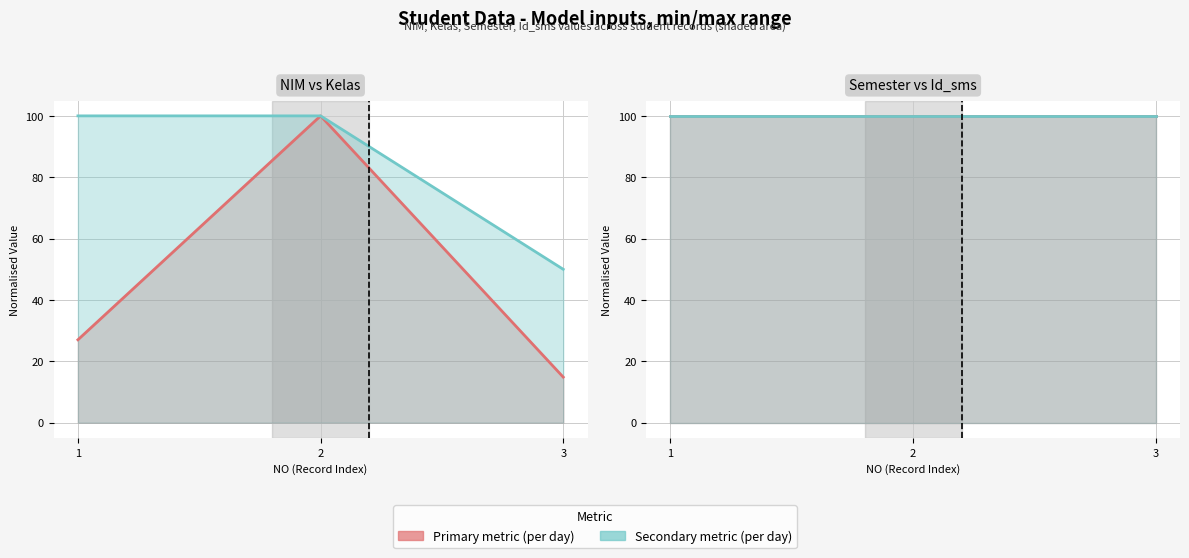

At which label does NIM first exceed 27?

1